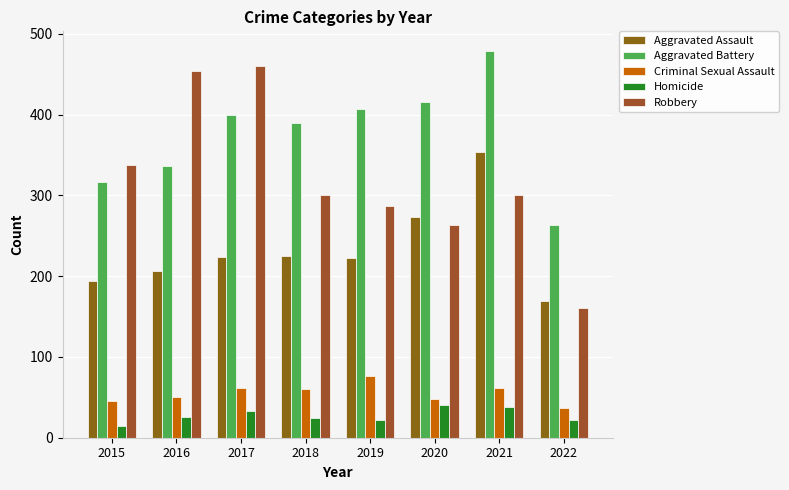

Count the number of categories in the chart.

8